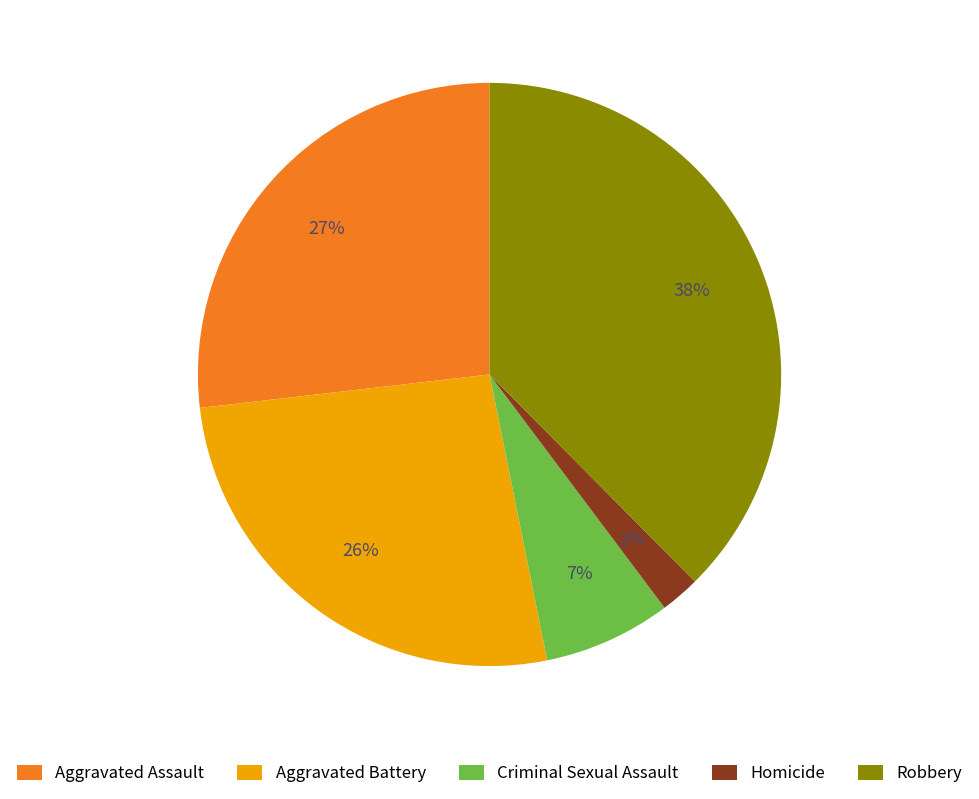

Does Criminal Sexual Assault represent more than half of the total?

No